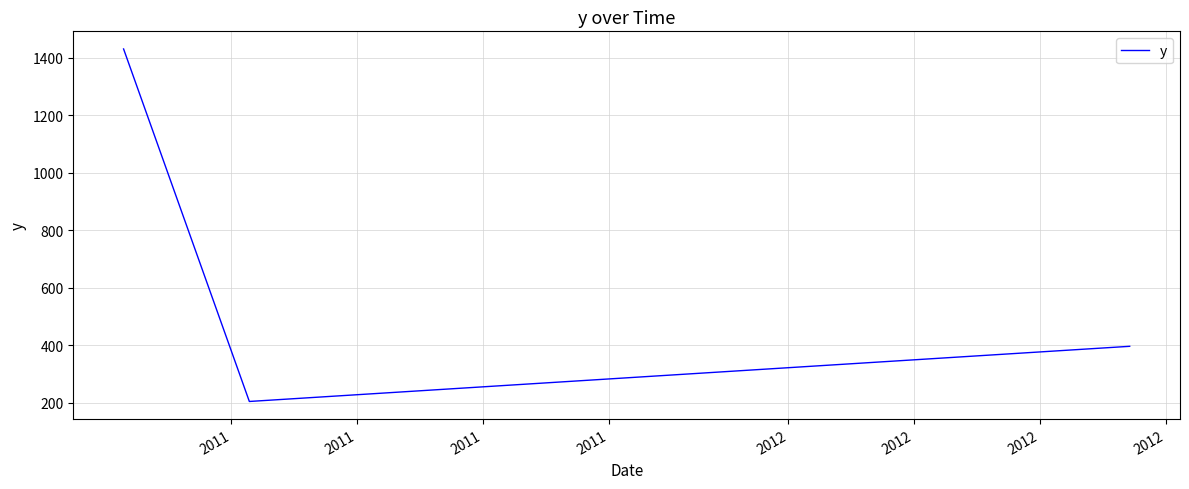

What is the minimum value shown in the chart?

204